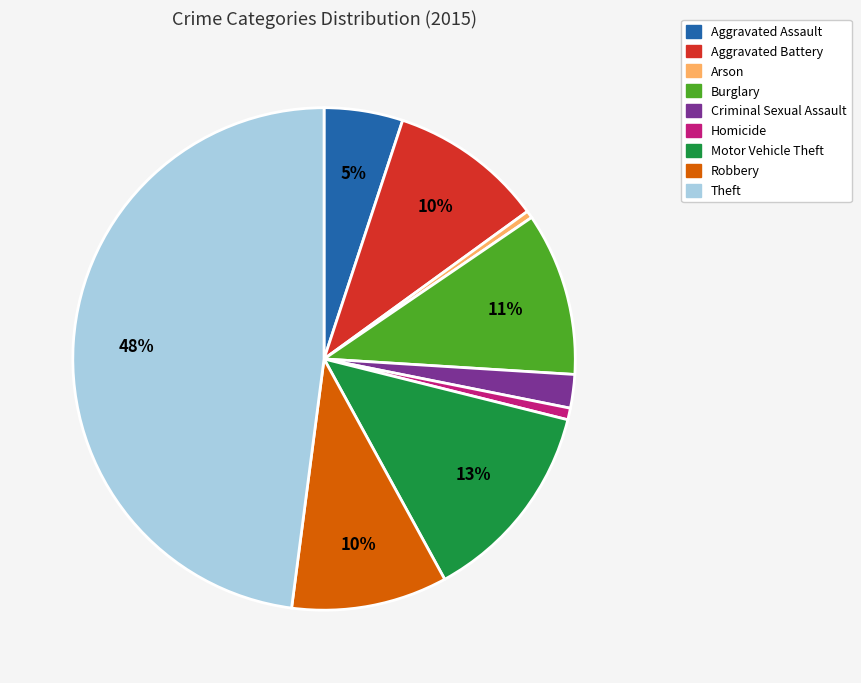

What is the largest slice in the pie chart?

Theft